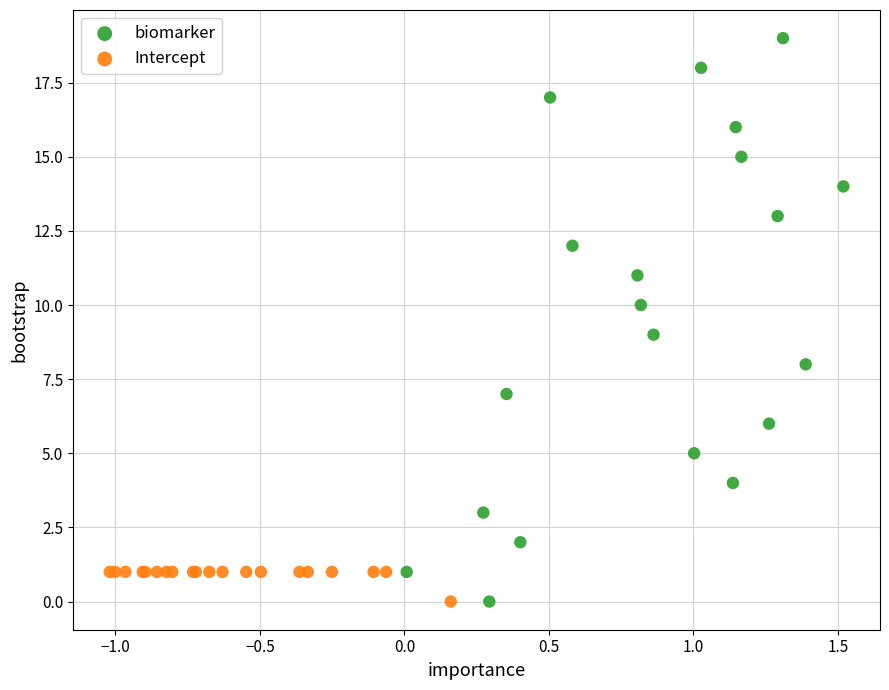

Which series has the widest spread of Y values?

biomarker